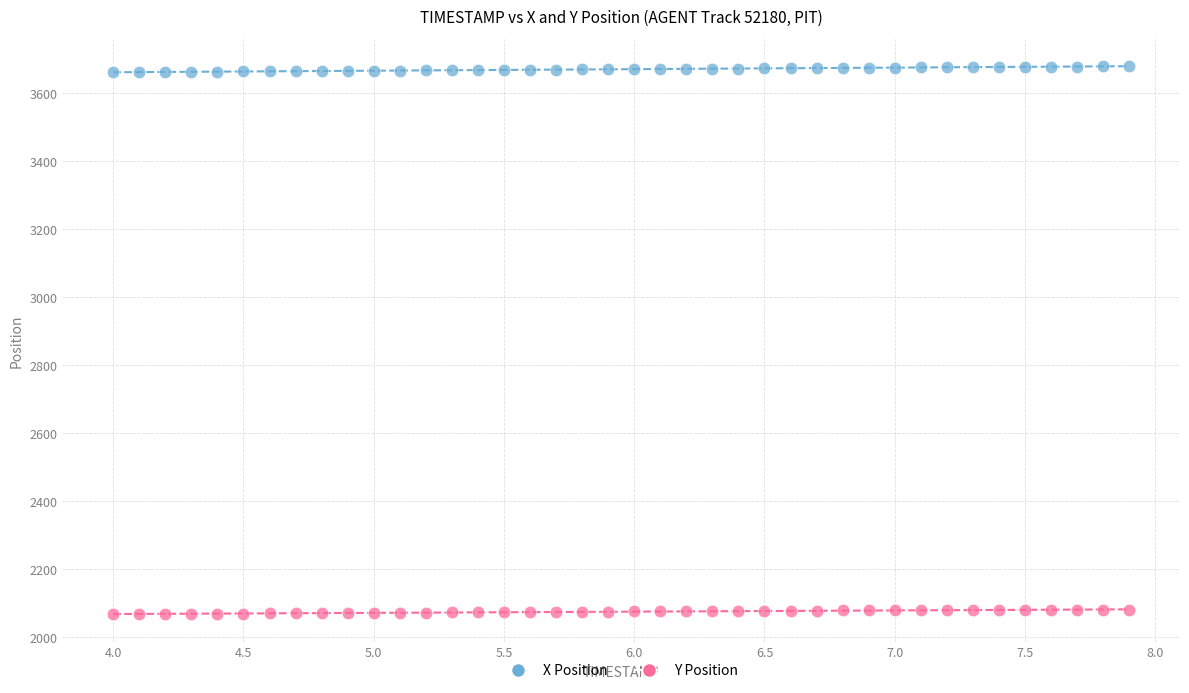

Across all data points, what is the range of Y values (max minus min)?

1614.3